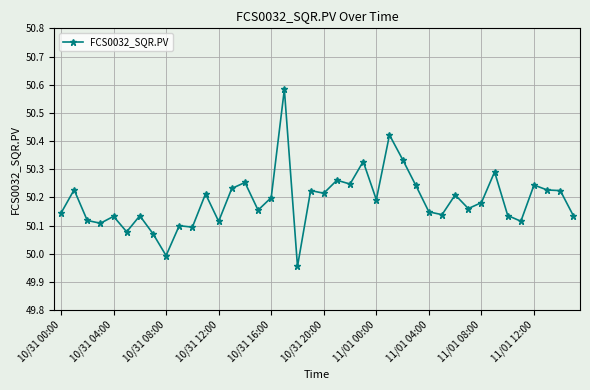

What is the difference between the second highest and minimum values?

0.5